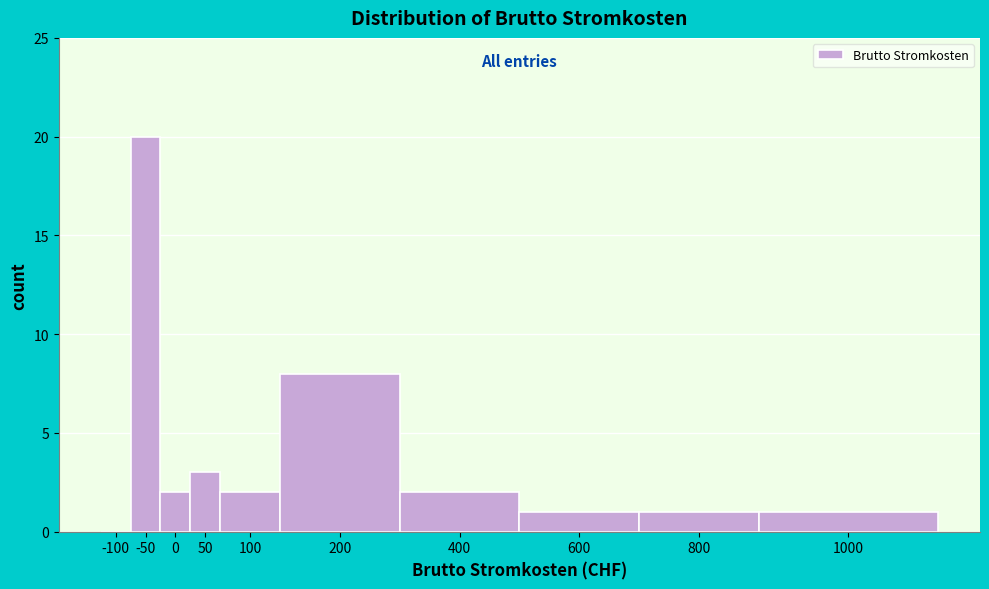

Reading right to left, extract all data points from this chart.

1000=1	800=1	600=1	400=2	200=8	100=2	50=3	0=2	-50=20	-100=0